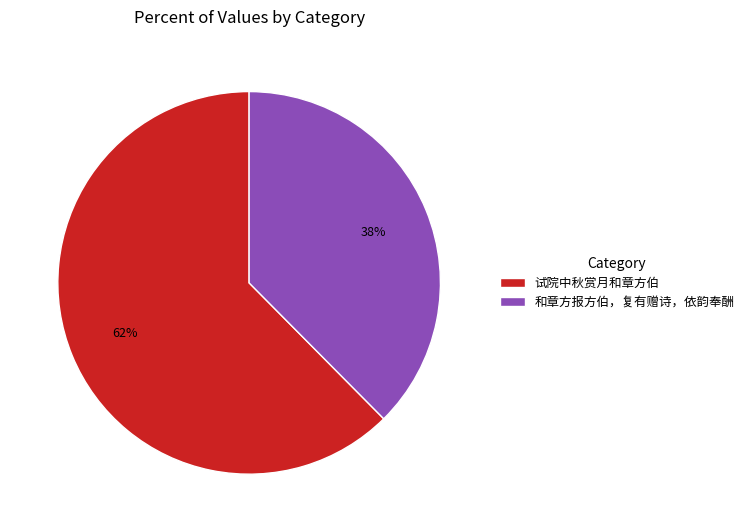

Which has a higher value, 试院中秋赏月和章方伯 or 和章方报方伯，复有赠诗，依韵奉酬?

试院中秋赏月和章方伯